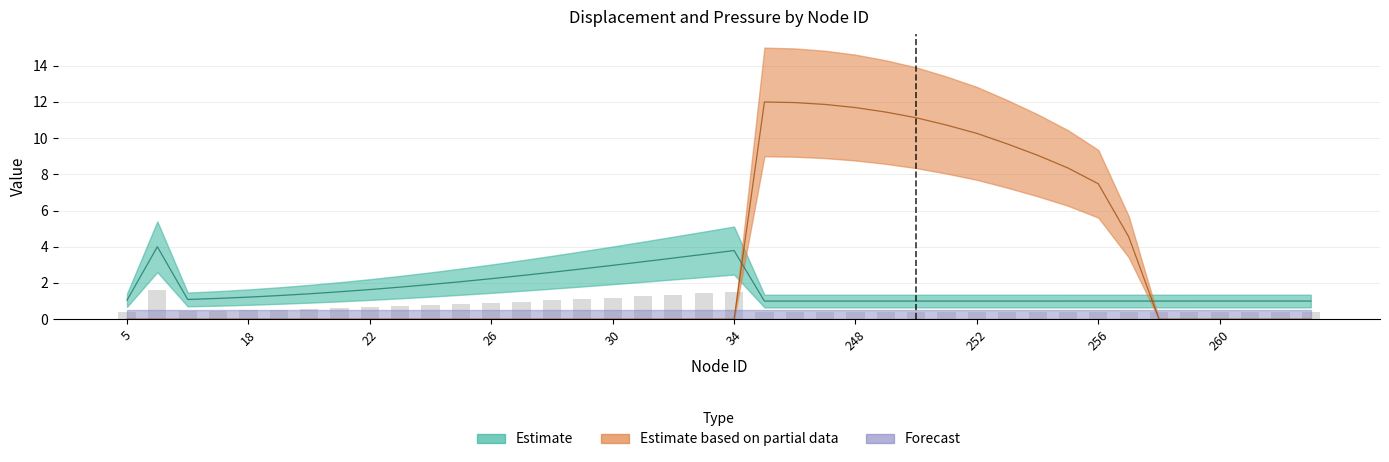

What value does the penalty_normal_pressure series have at 250?

11.1